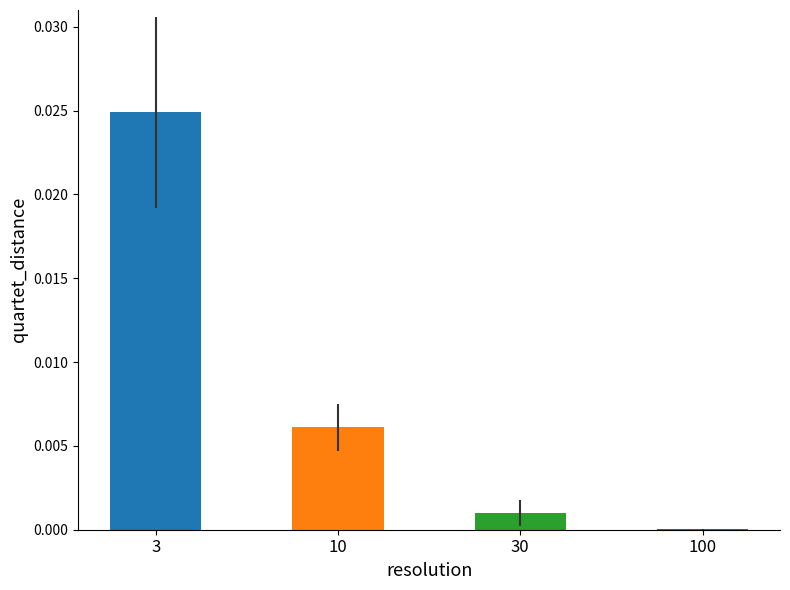

Is it true that the value at 3 is 0.0?

True